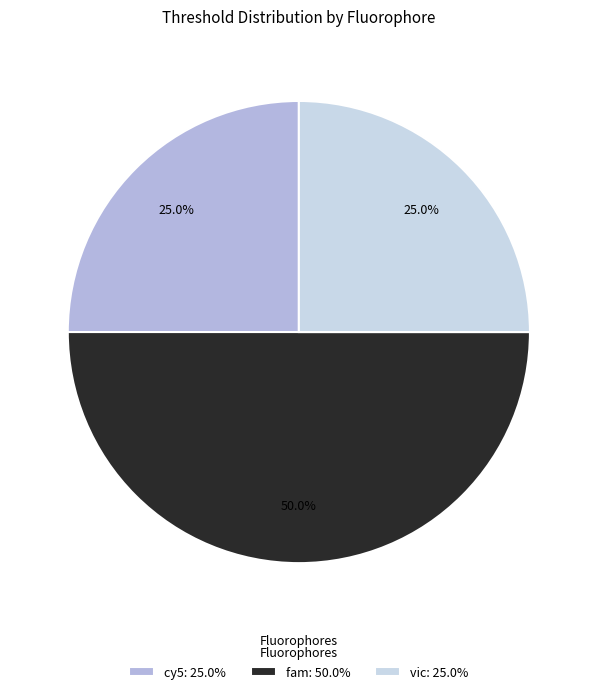

Between vic and cy5, which is larger?

vic